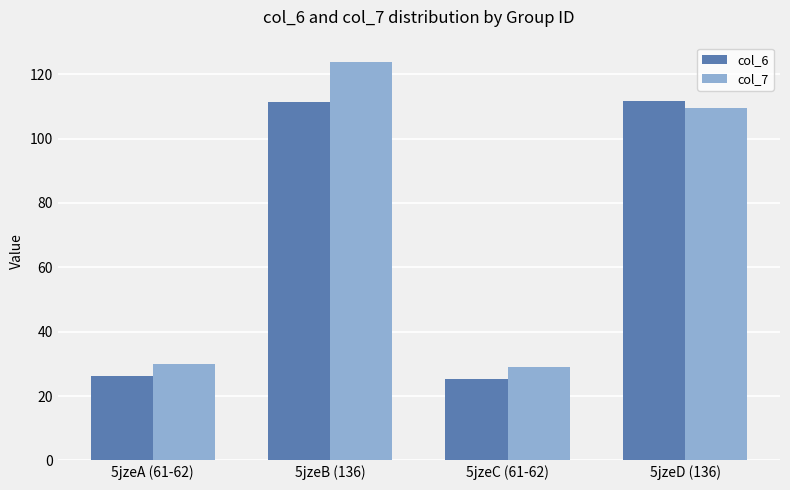

What is the difference between the col_7 values at 5jzeA (61-62) and 5jzeD (136)?

79.6